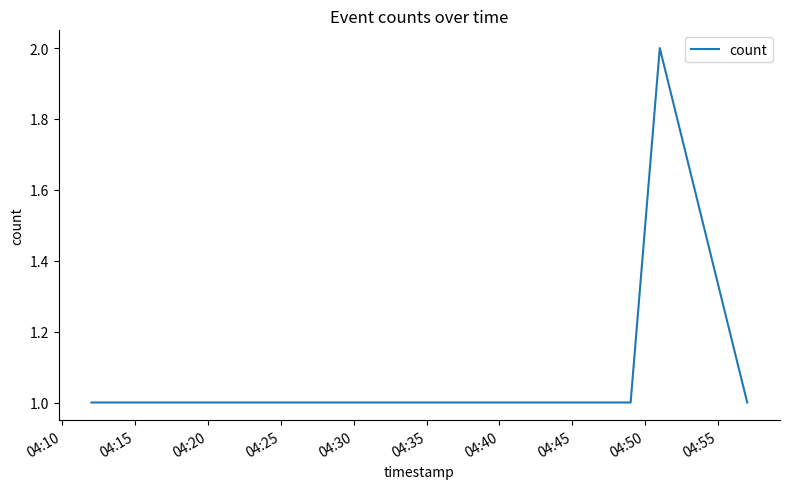

Reading left to right, what are all the values shown in this chart?

1	1	1	1	1	2	1